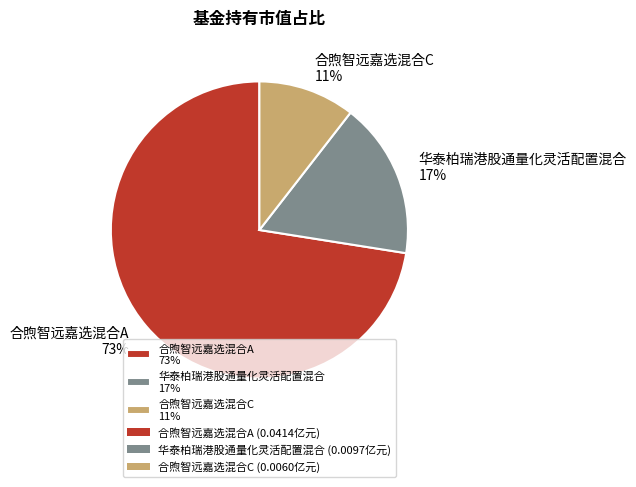

Rank the categories by value from lowest to highest.

合煦智远嘉选混合C, 华泰柏瑞港股通量化灵活配置混合, 合煦智远嘉选混合A